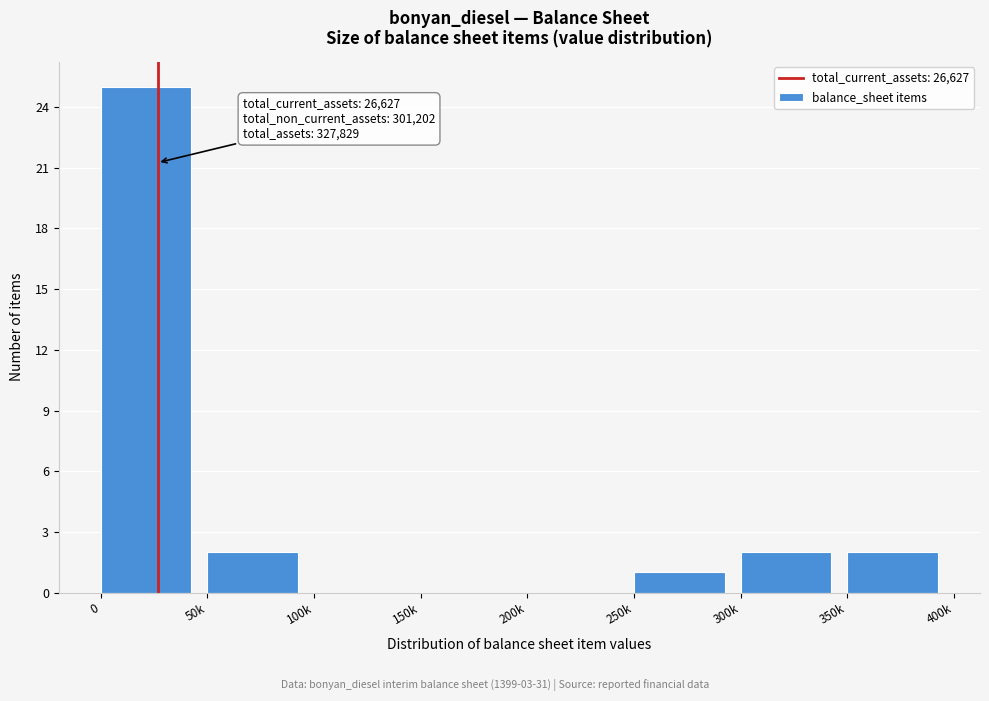

Reading left to right, extract all data points from this chart.

0=25	50k=2	100k=0	150k=0	200k=0	250k=1	300k=2	350k=2